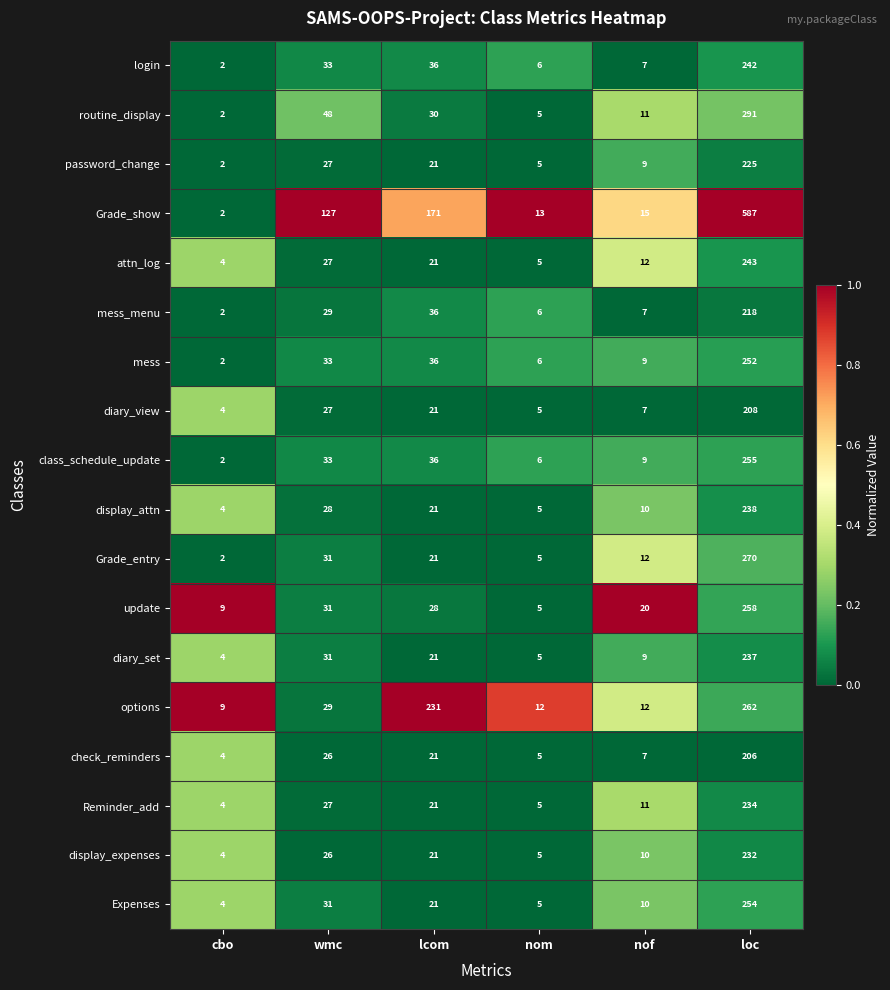

At which category is the sum across all series the highest?

loc